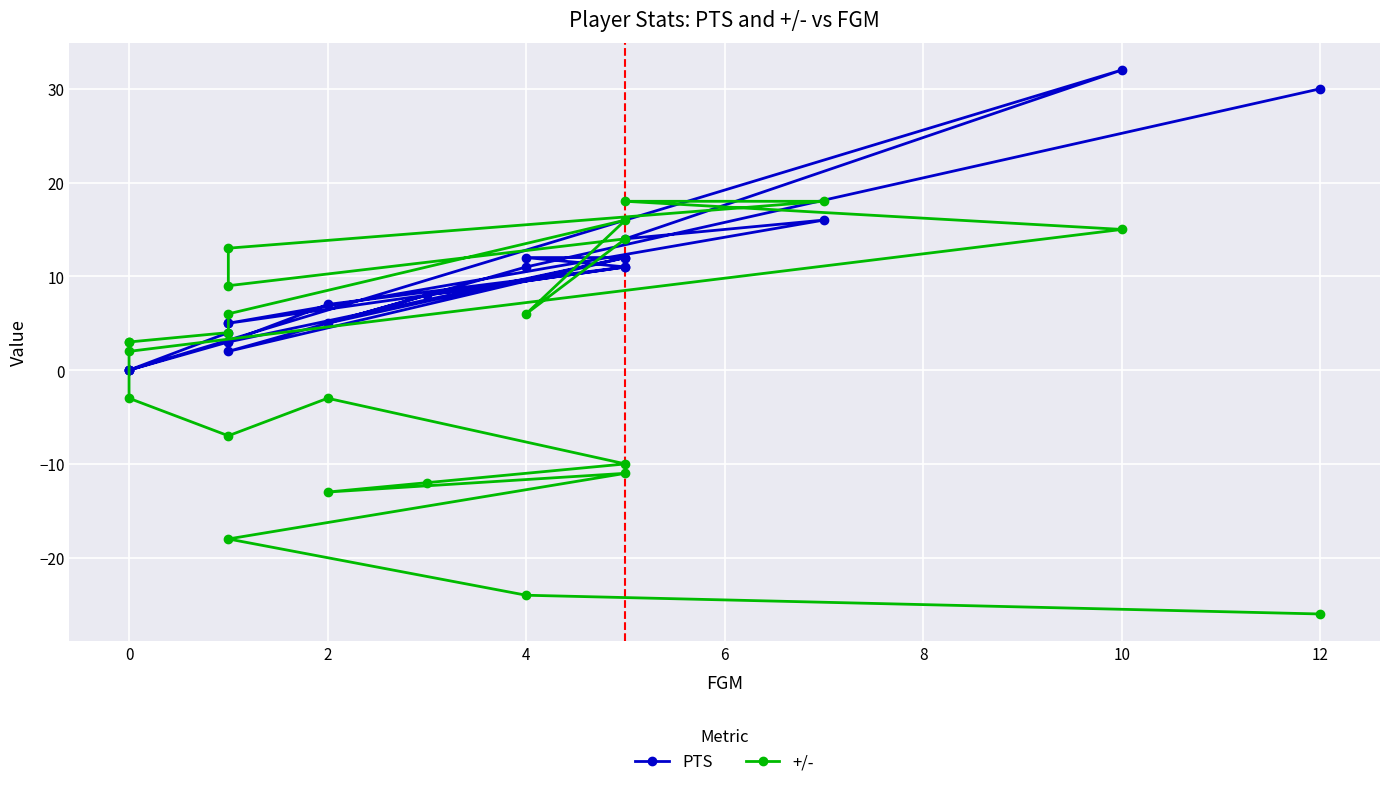

What is the sum of all PTS values?

203